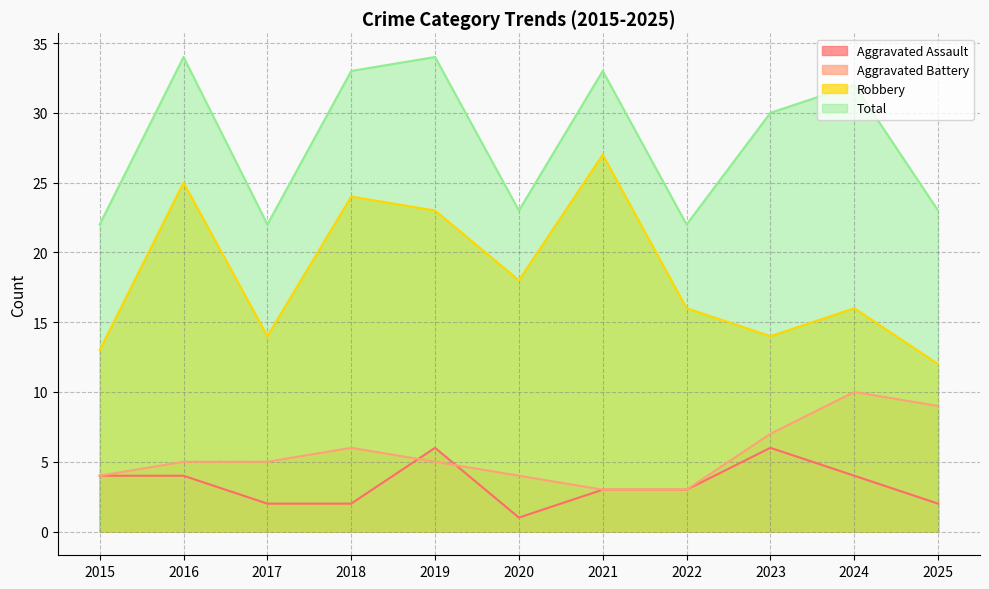

What is the difference between the Robbery values at 2015 and 2016?

12